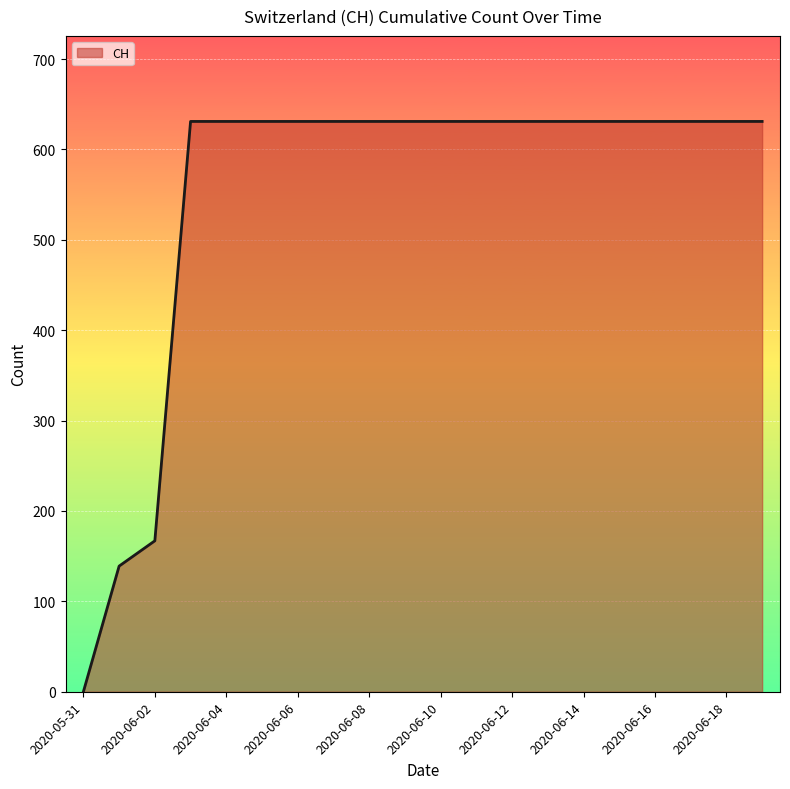

What is the greatest value displayed?

631